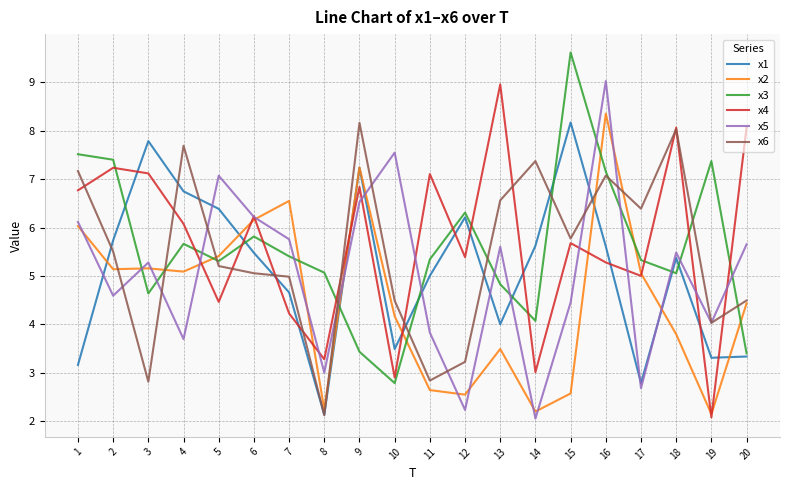

What is the sum of all x2 values?

90.4